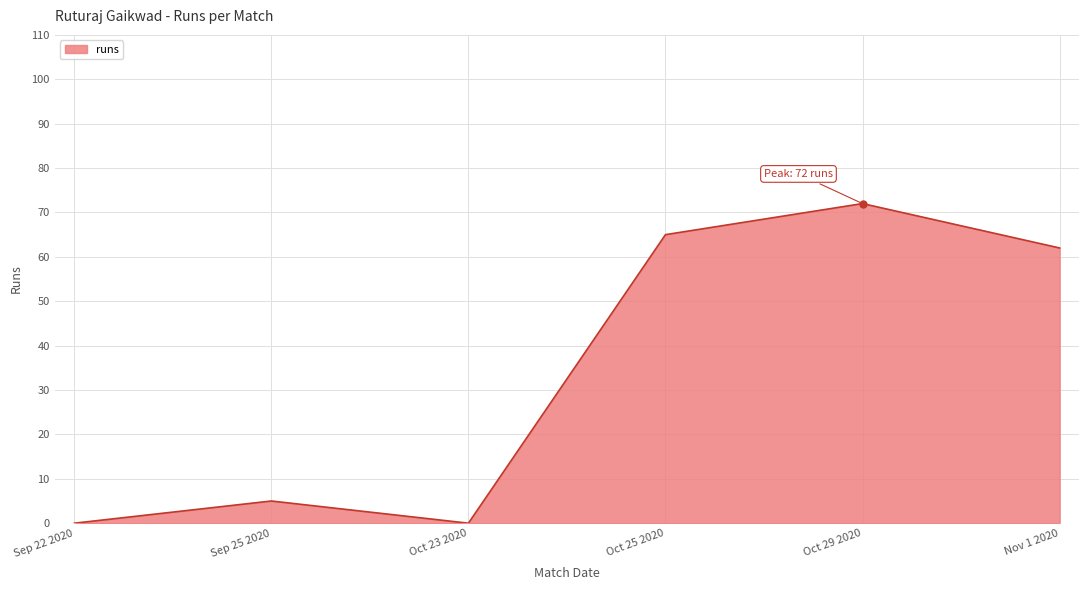

What is the change in value from Sep 25 2020 to Nov 1 2020?

+57